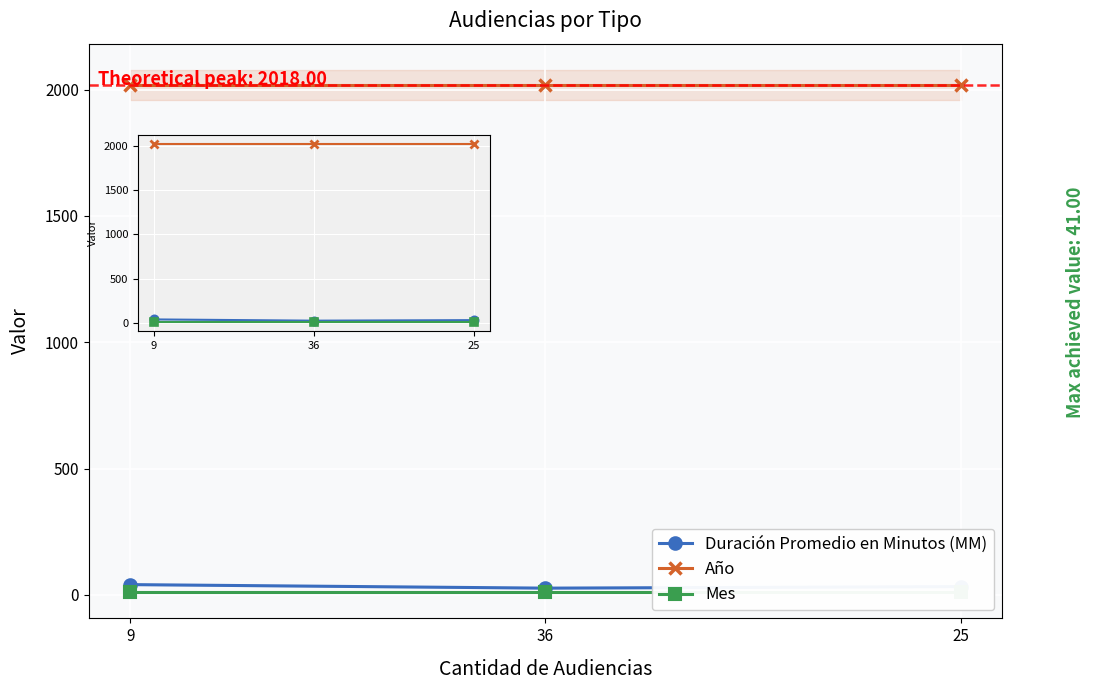

What is the value of the Duración Promedio en Minutos (MM) point at the 3rd from the left?

33